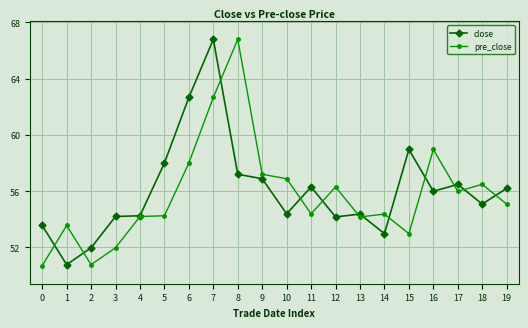

At which label is pre_close closest to 58?

6